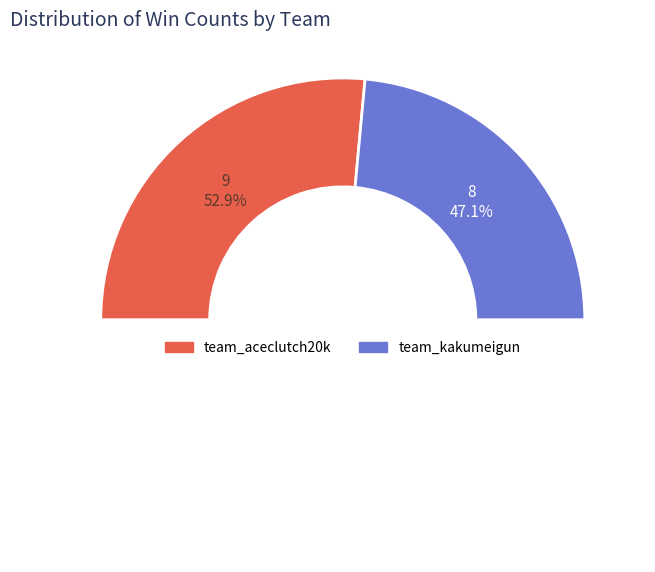

To the nearest percent, what portion does team_kakumeigun represent?

47%